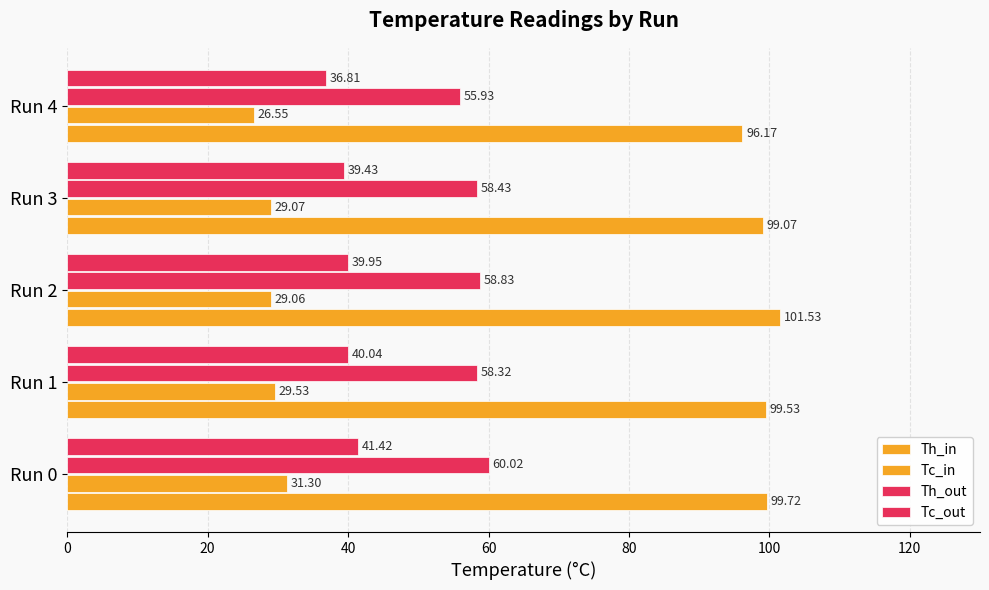

Count the number of data series in this chart.

4